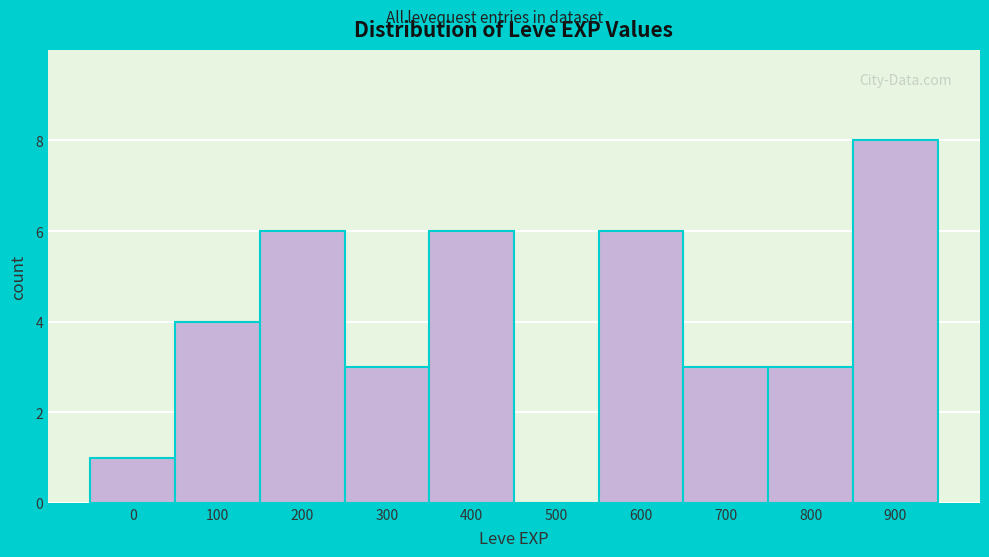

What is the change in value from 400 to 700?

-3